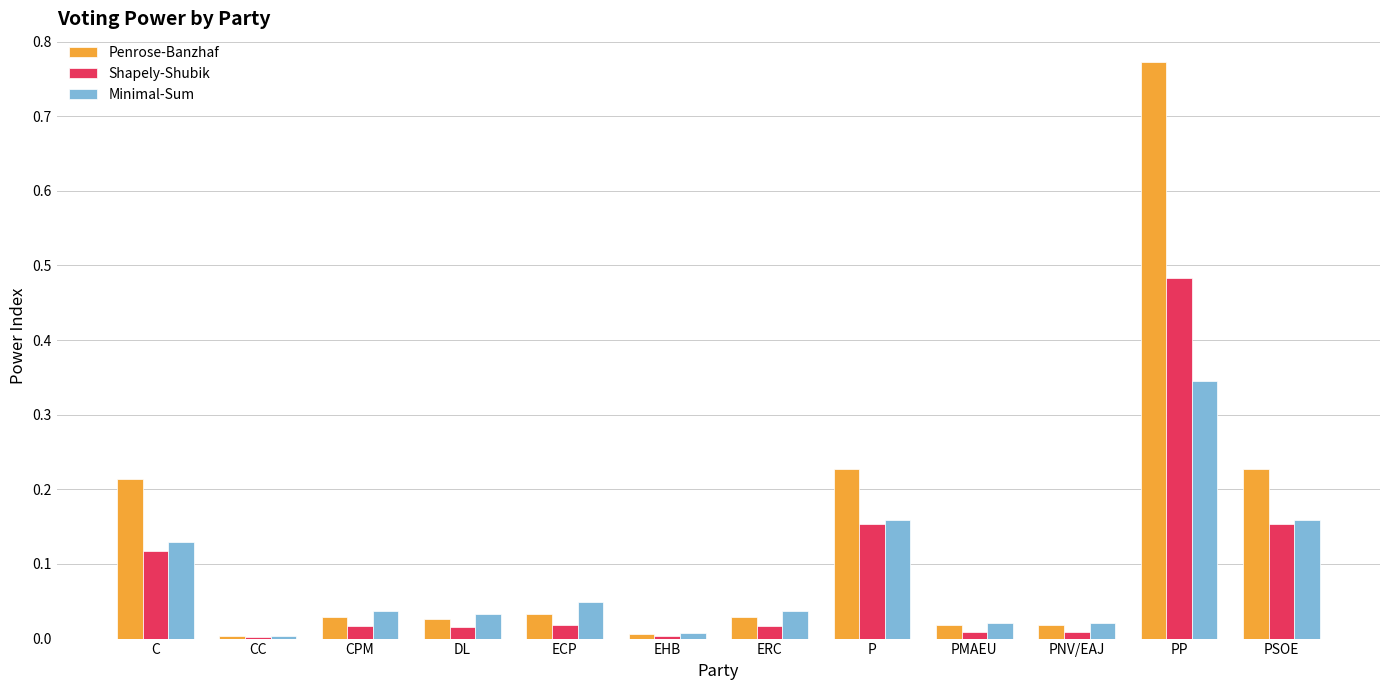

Is the value of Minimal-Sum at DL greater than the value of Shapely-Shubik at PP?

No